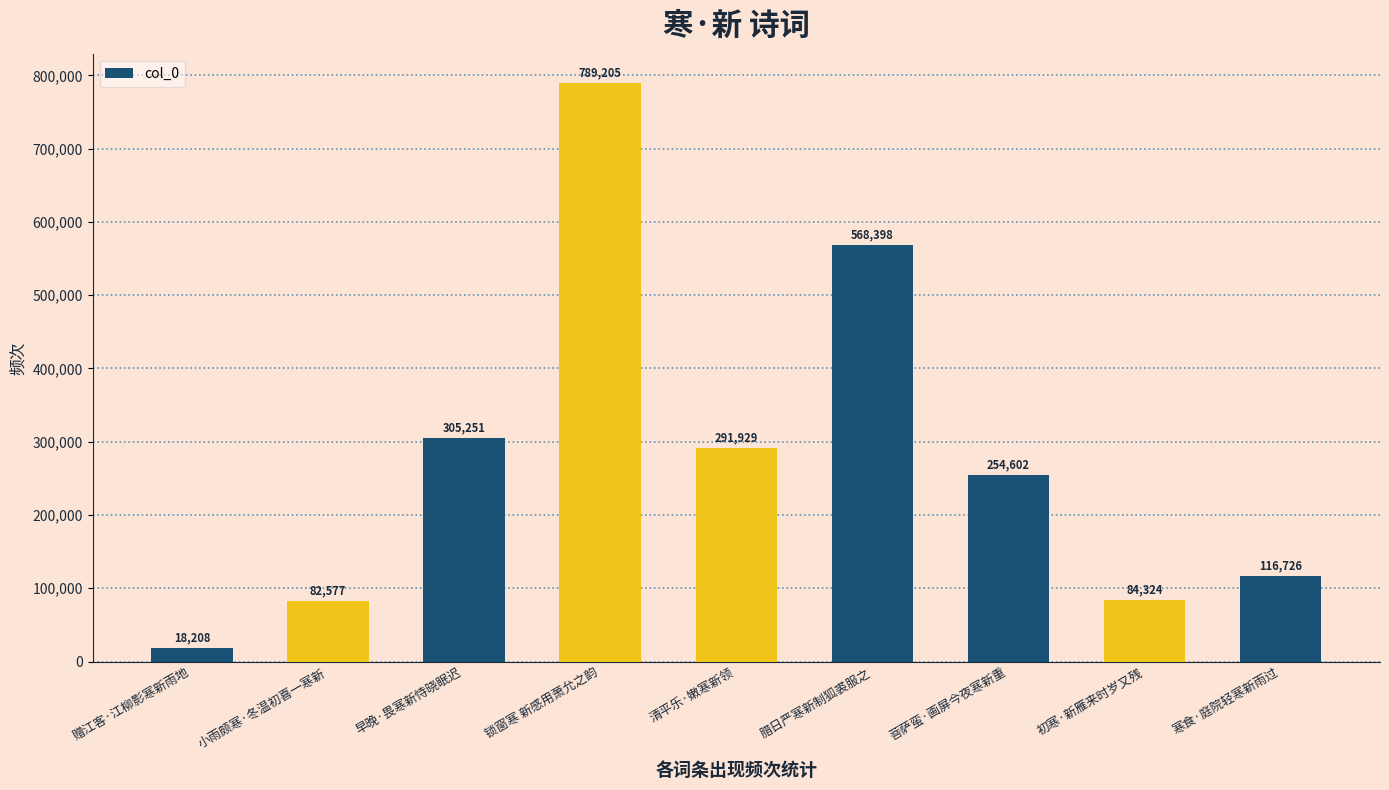

Rank the categories by value from highest to lowest.

锁窗寒 新感用萧允之韵, 腊日严寒新制狐裘服之, 早晚·畏寒新恃晓眠迟, 清平乐·嫩寒新领, 菩萨蛮·画屏今夜寒新重, 寒食·庭院轻寒新雨过, 初寒·新雁来时岁又残, 小雨颇寒·冬温初喜一寒新, 赠江客·江柳影寒新雨地